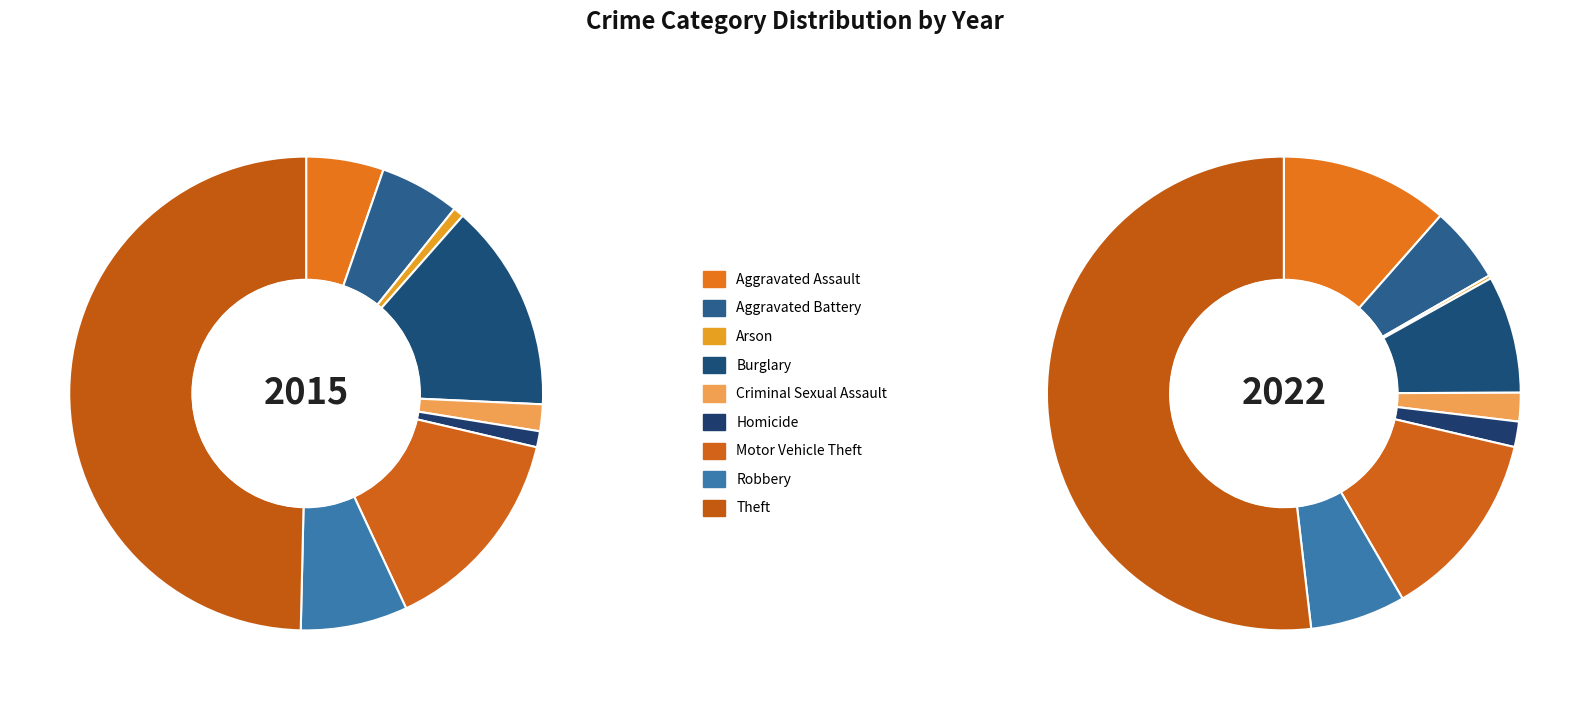

How many slices are in this pie chart?

9